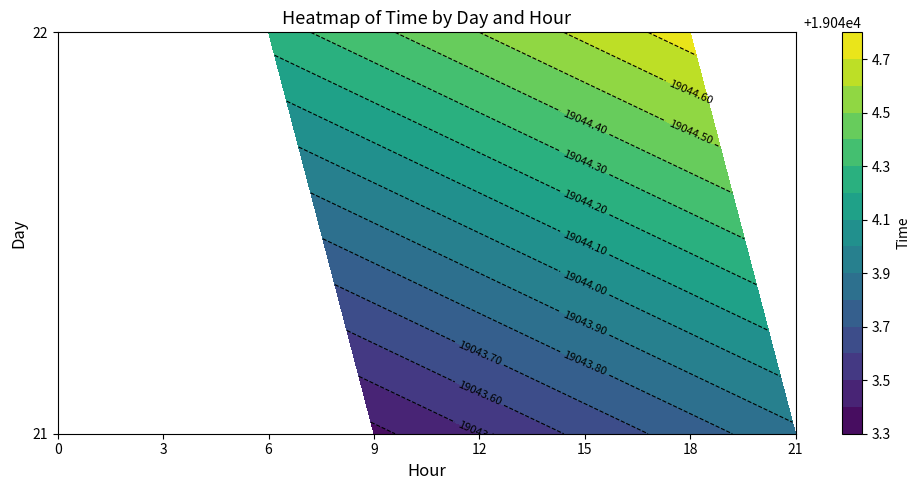

What is the approximate value of 21 at 12?

19043.5